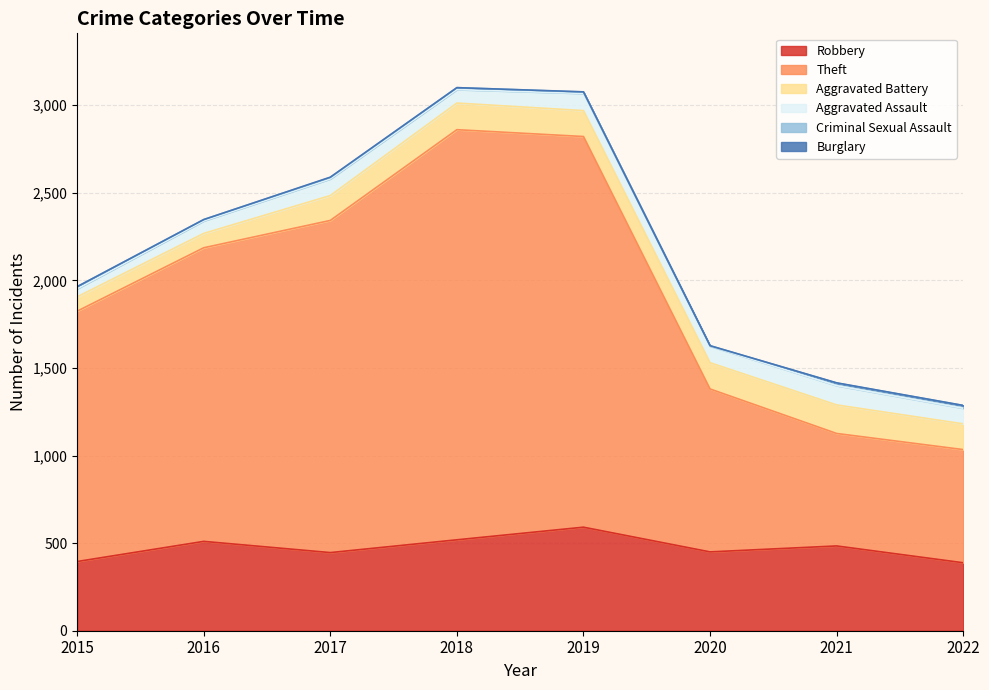

Which series has the largest total across all categories?

Theft